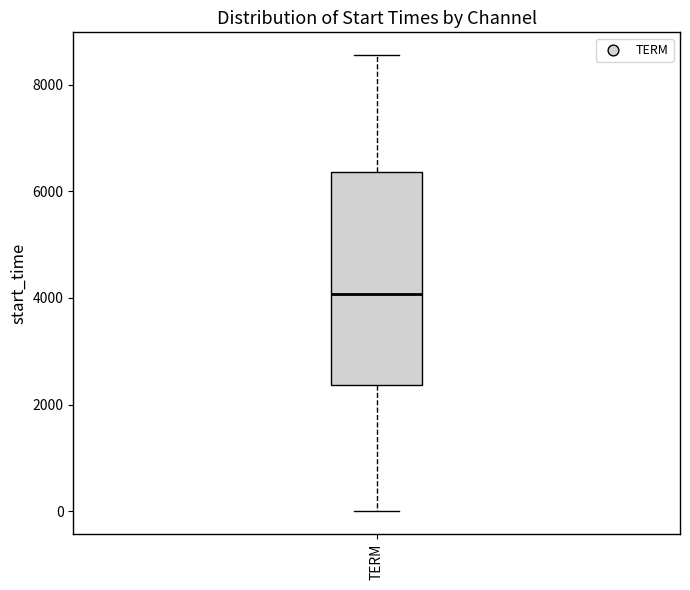

Where is the upper edge of the box for TERM on the y-axis? The values are not printed on the chart, so give them approximately, as read against the axis.

6400